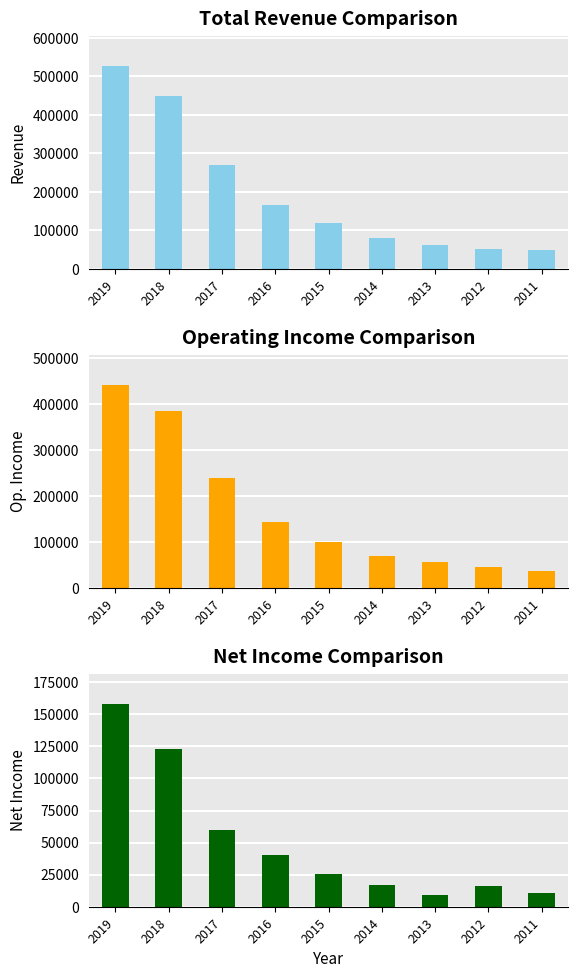

Count the number of data series in this chart.

3